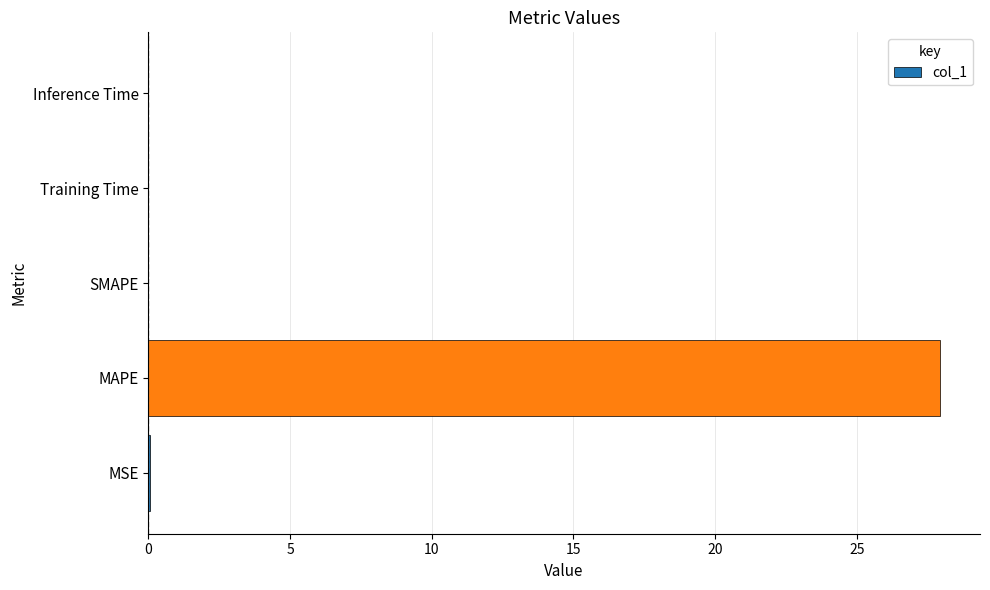

What value does the data have at MAPE?

27.9